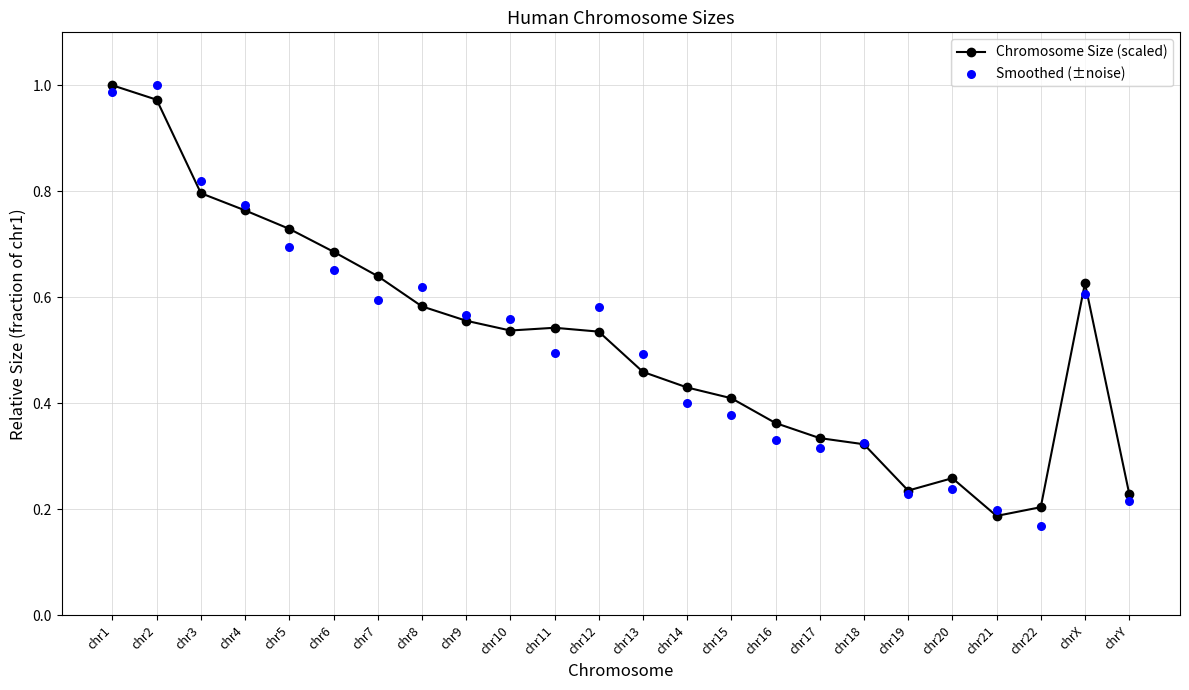

Which series reaches the minimum Y coordinate?

Smoothed (±noise)